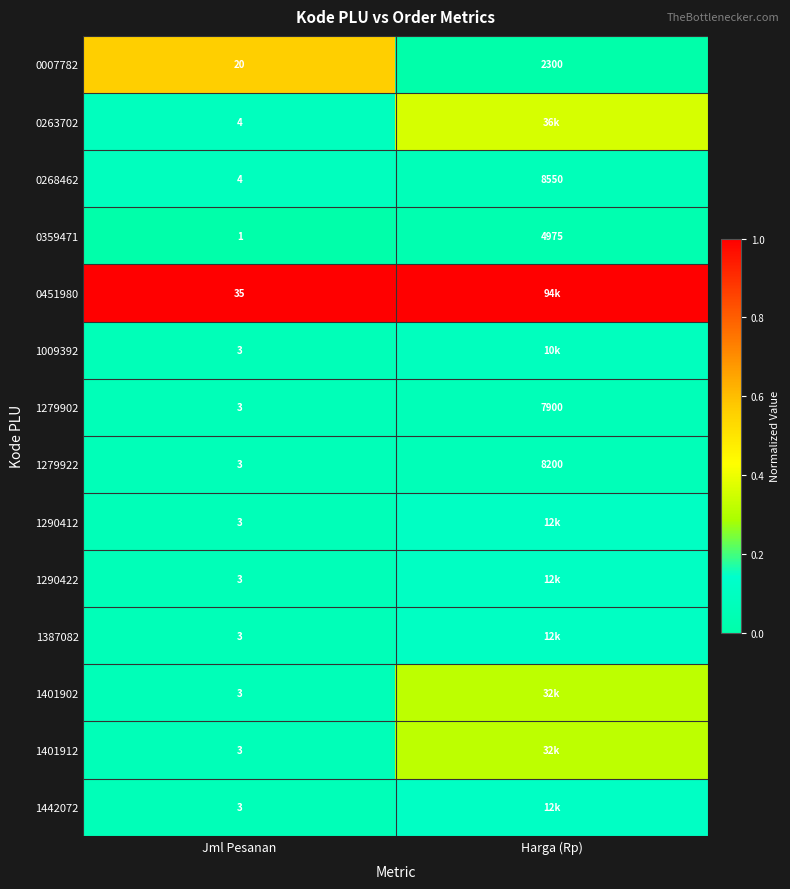

Which category has the highest value in the 1279902 series?

Harga (Rp)